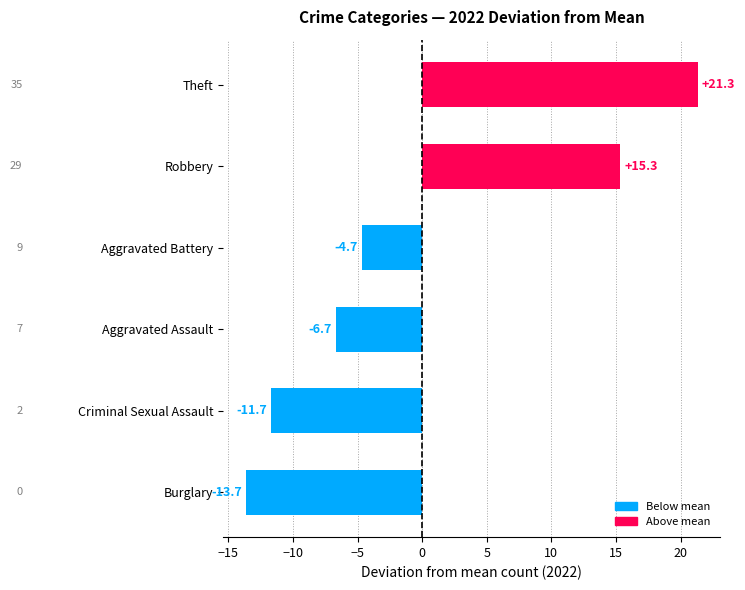

How many bars are there in total?

6